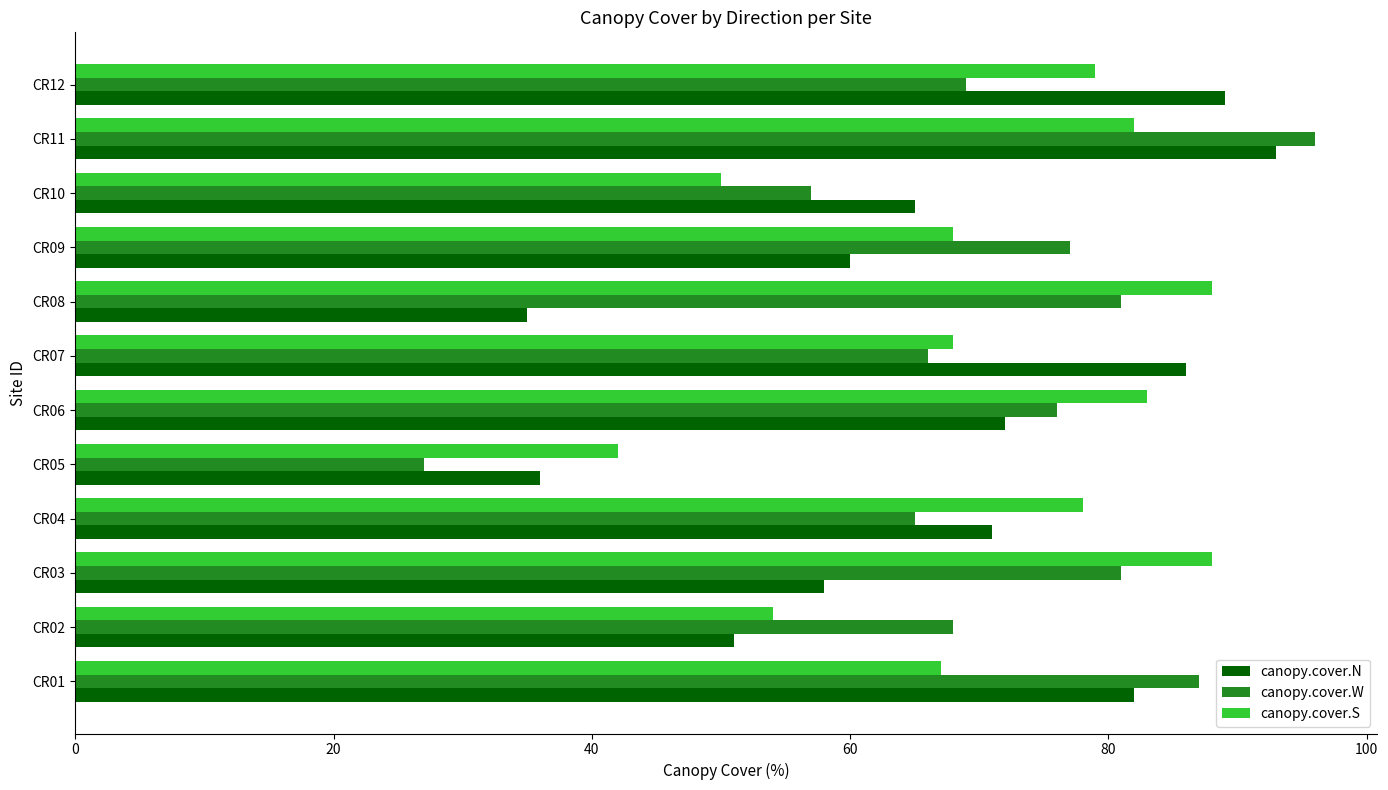

The canopy.cover.W series shows 27 at CR05. True or false?

True